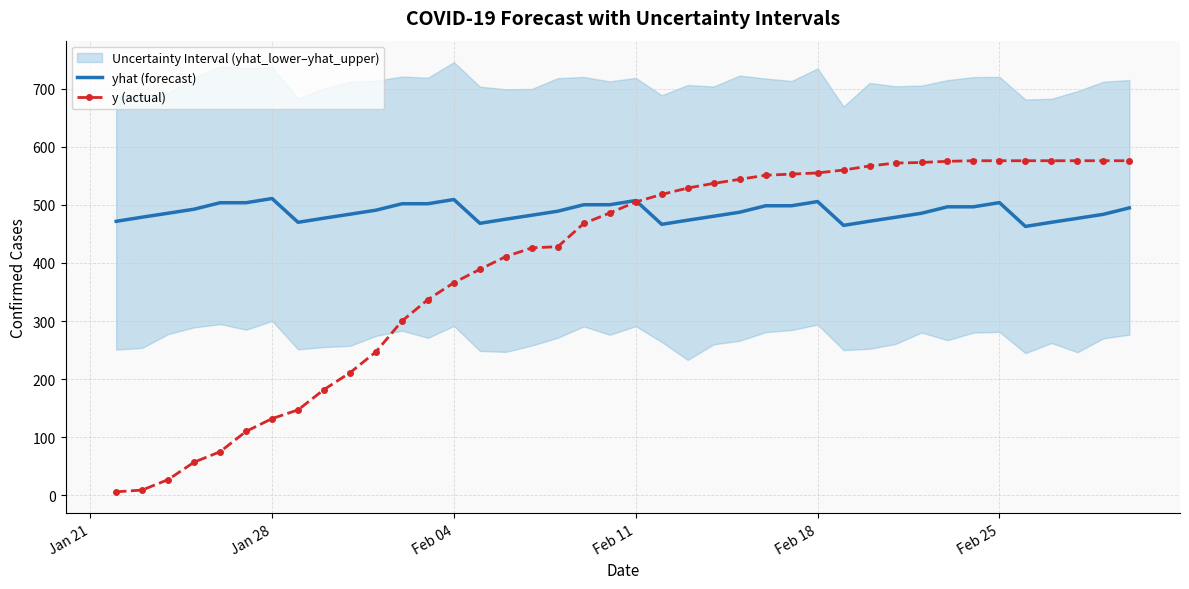

What is the total value across all series at Feb 18?

1060.7